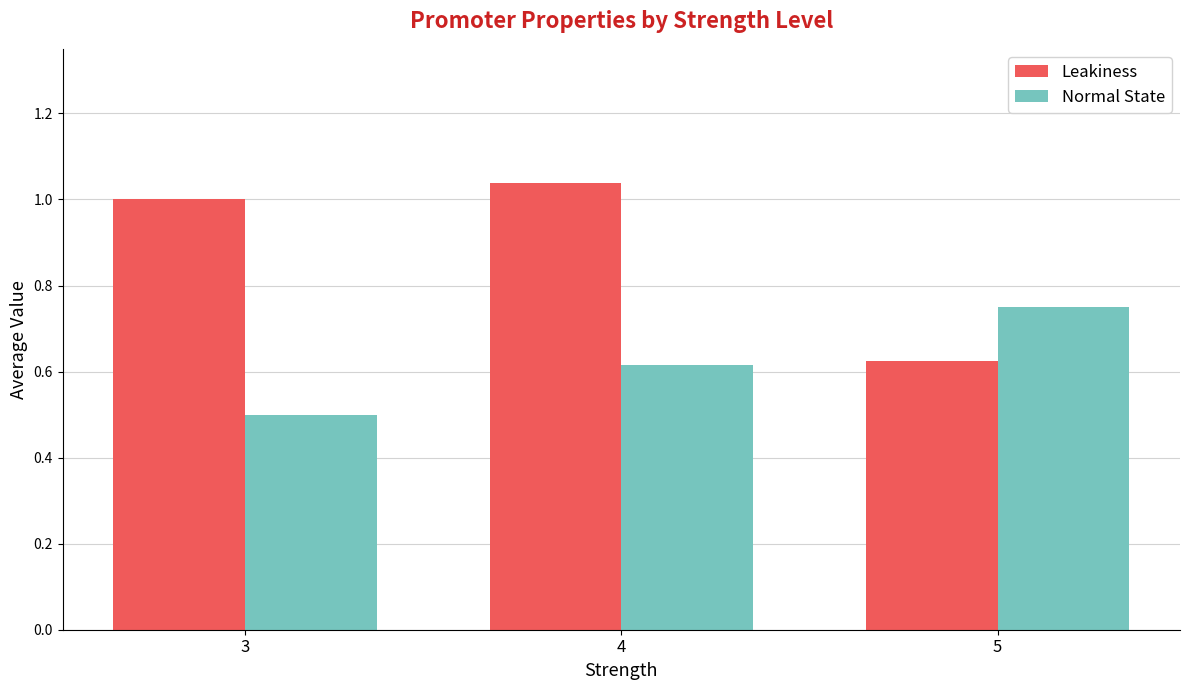

Rank the series by their maximum value, from lowest to highest.

Normal State, Leakiness